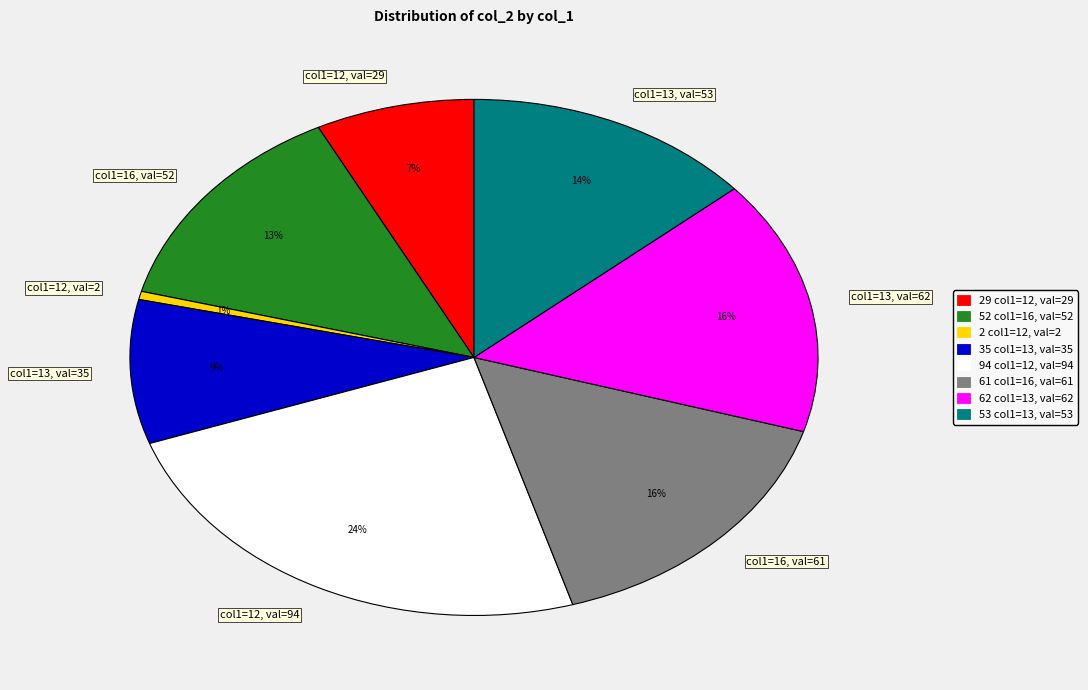

What is the largest slice in the pie chart?

col1=12, val=94